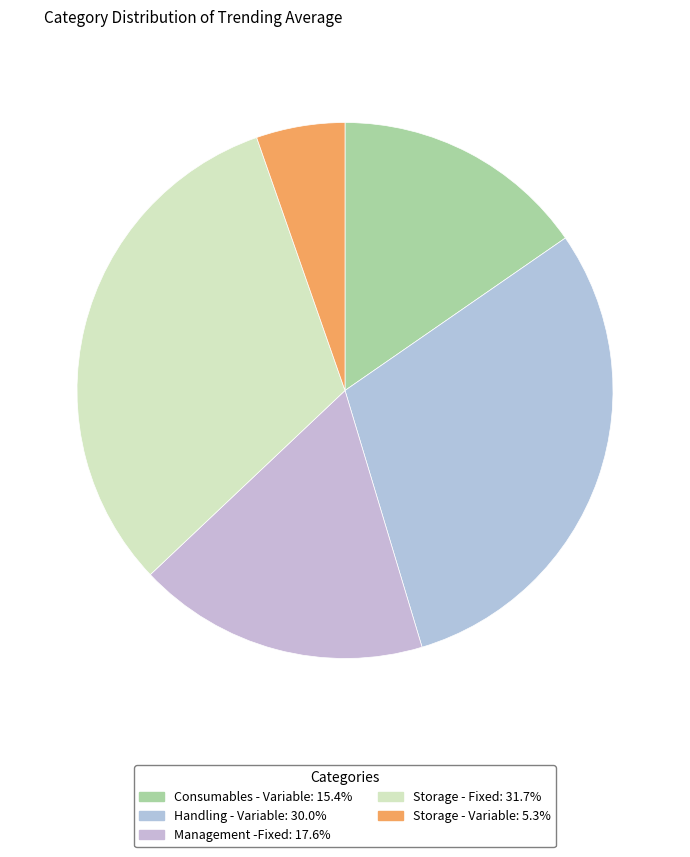

Which category has the smallest portion of the pie?

Storage - Variable